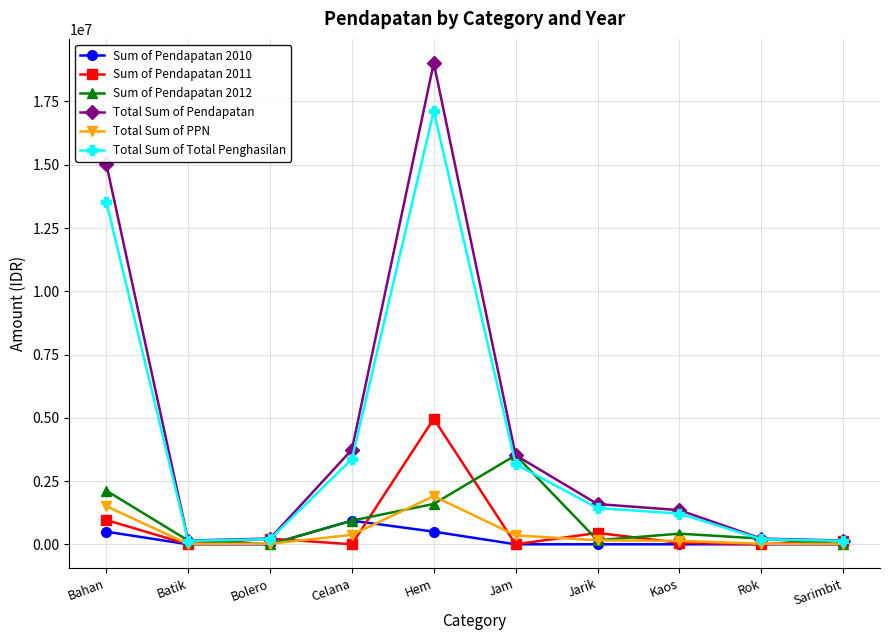

True or false: Sum of Pendapatan 2011 has more than 2 points higher than both neighbors.

True